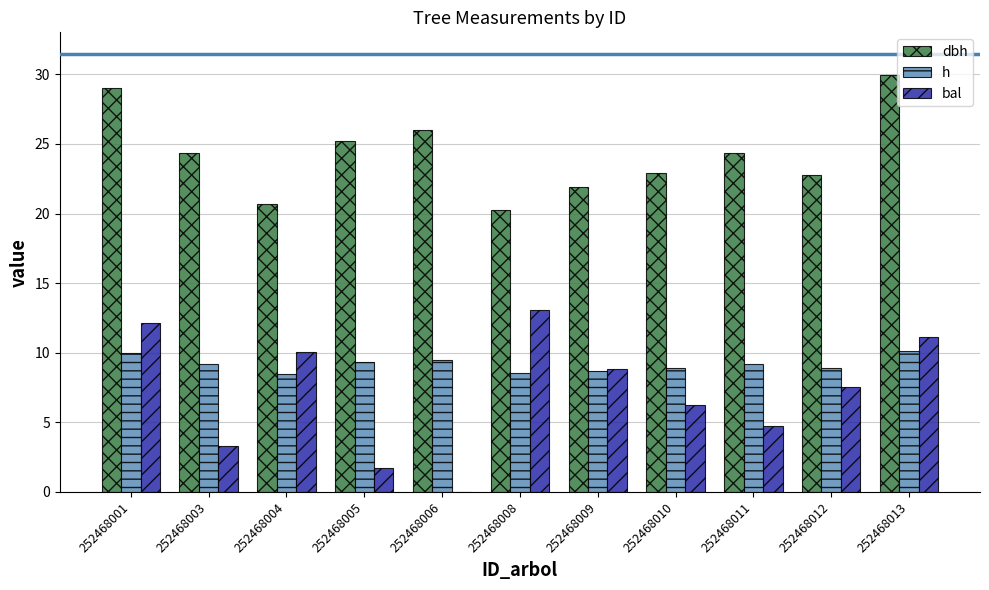

What is the sum of all bal values?

78.8